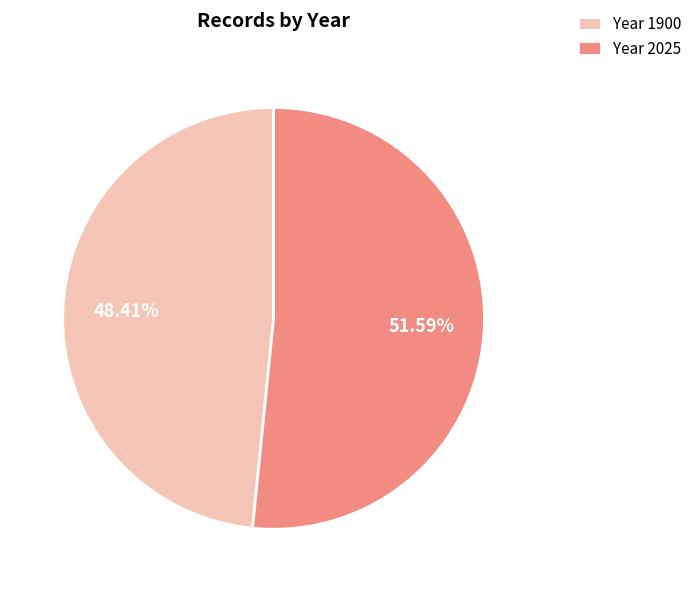

Approximately how many times larger is the value at Year 2025 compared to Year 1900?

1.1